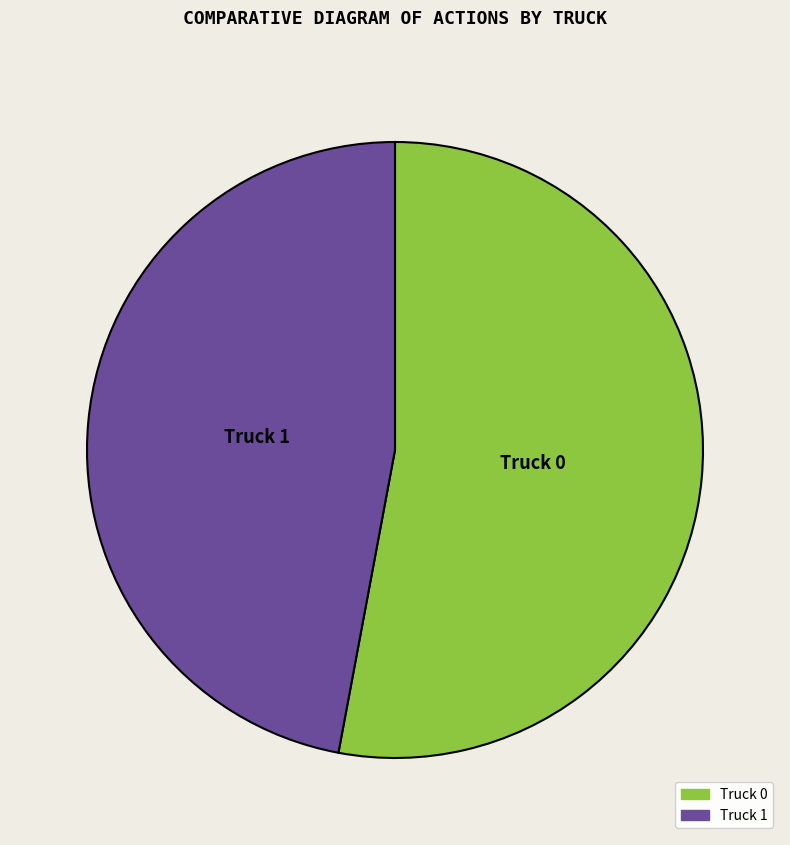

Approximately how many times larger is the value at Truck 0 compared to Truck 1?

1.1